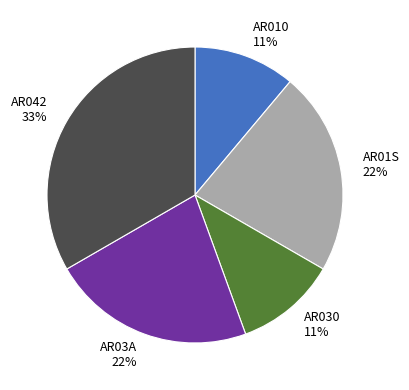

Do AR03A and AR010 together represent more than half of the pie?

No